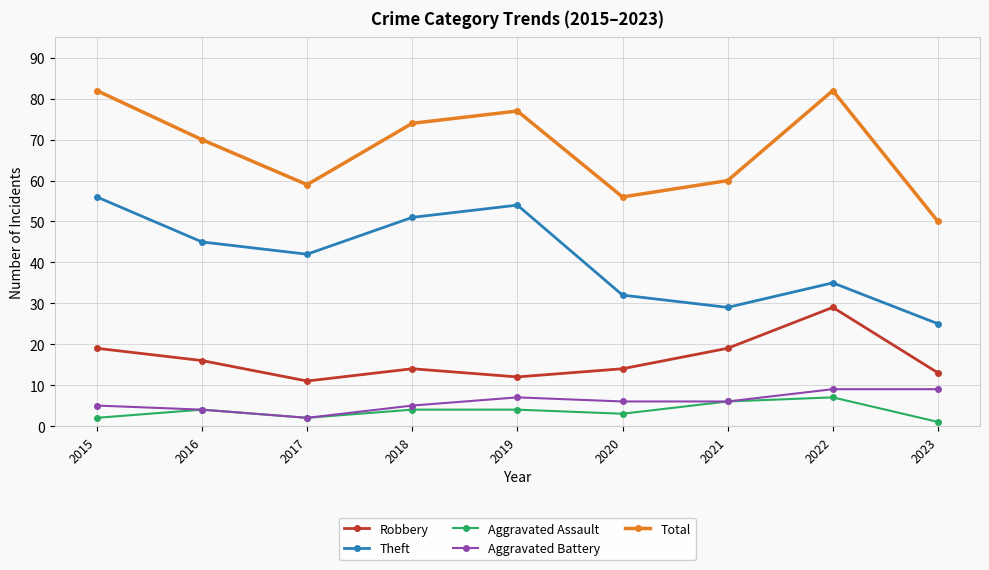

At which label does Aggravated Battery first exceed 6?

2019